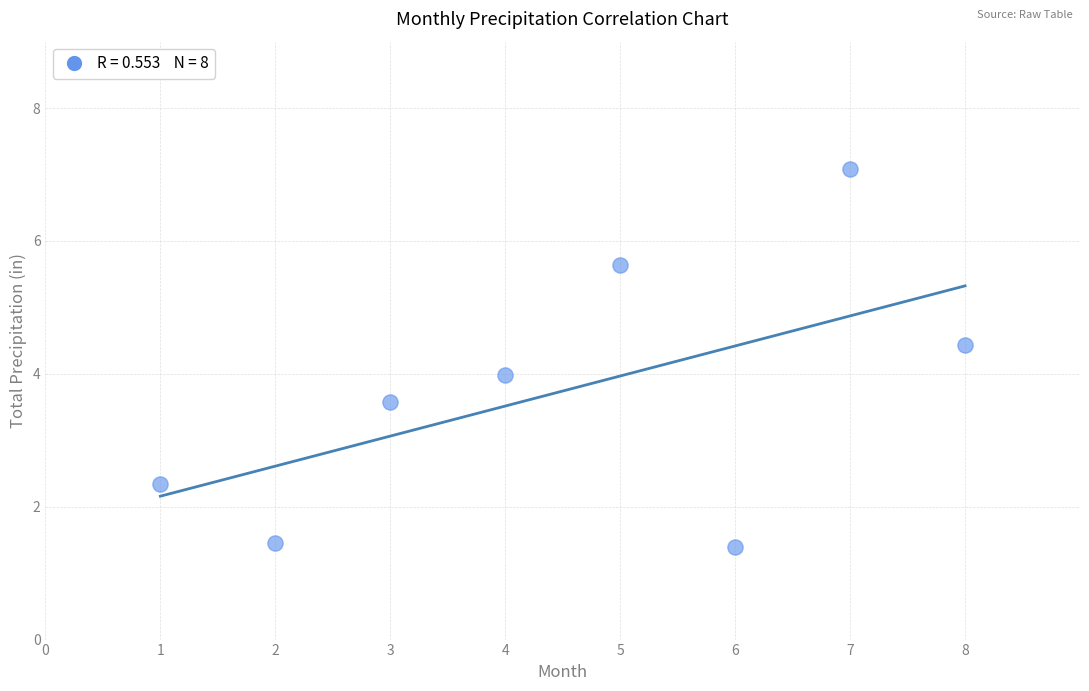

What is the range of Y values (max minus min)?

5.7